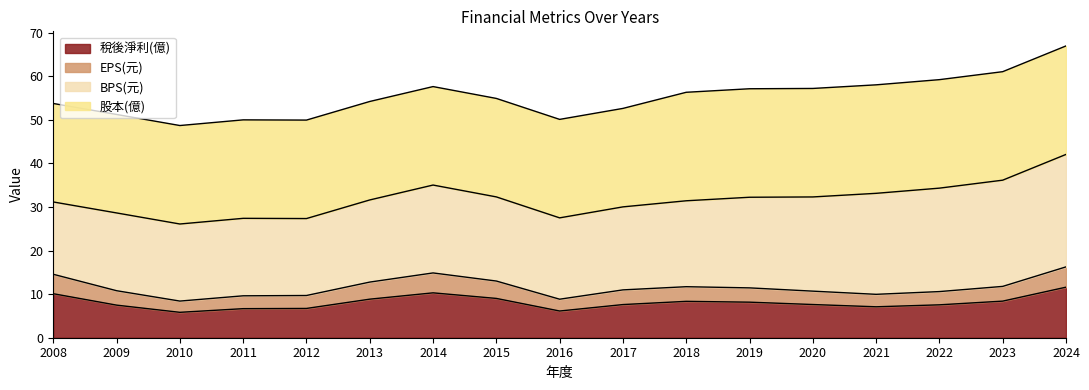

At which label does EPS(元) reach its peak?

2024